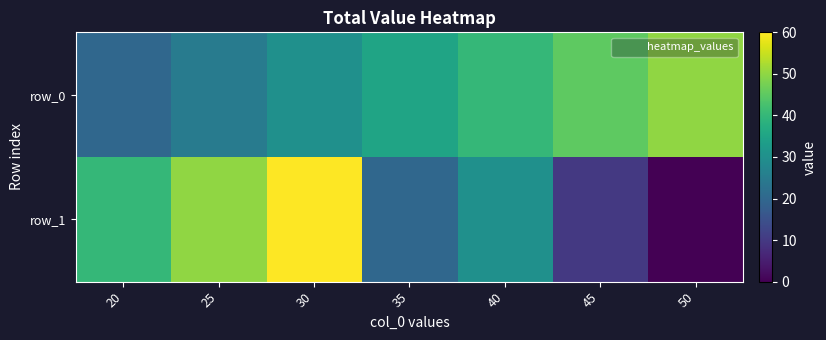

How many row_0 values are between 25 and 45?

5